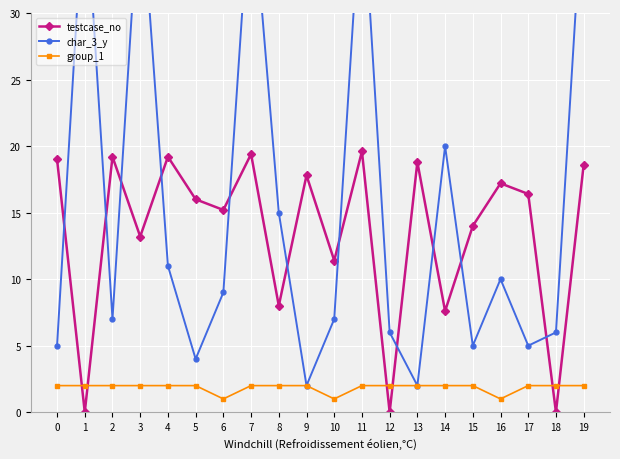

At which category does the chart reach its peak across all series?

1